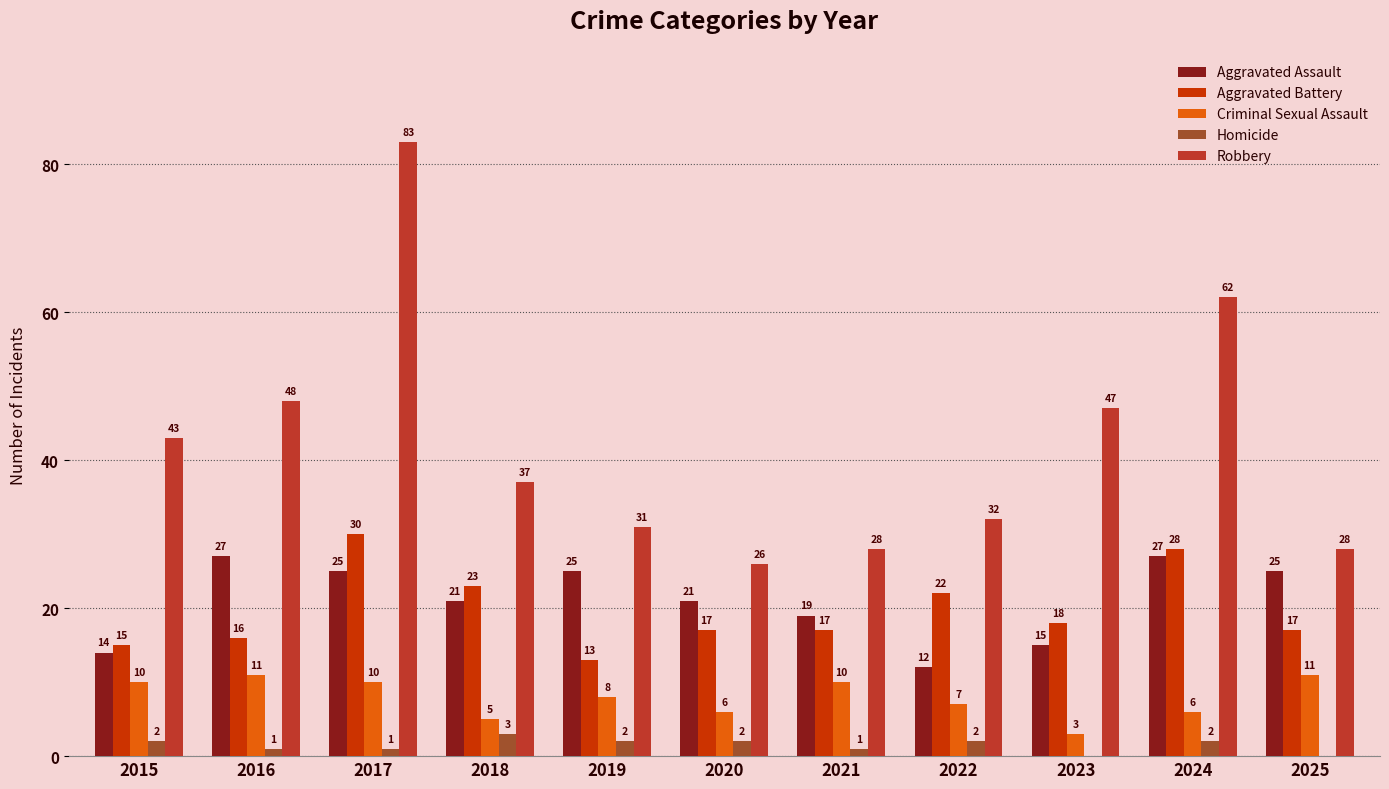

How many series are shown in this chart?

5